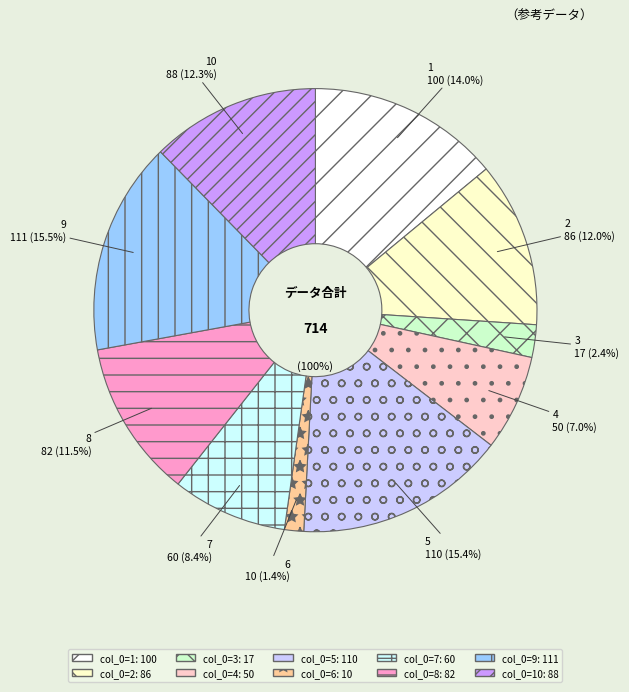

Rank the categories by value from highest to lowest.

9, 5, 1, 10, 2, 8, 7, 4, 3, 6